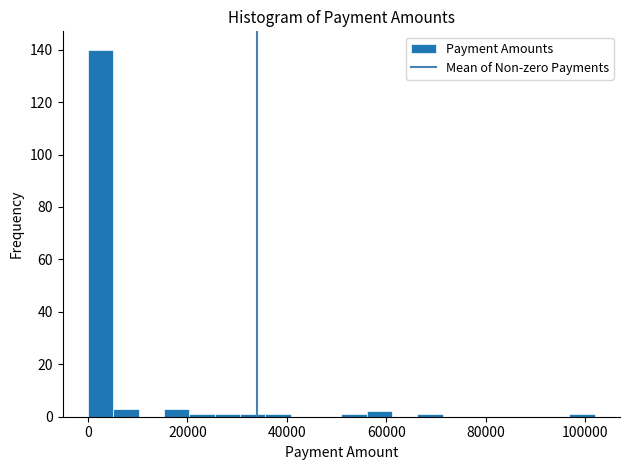

Read against the x-axis, roughly where is the centre of the tallest bar?

2000